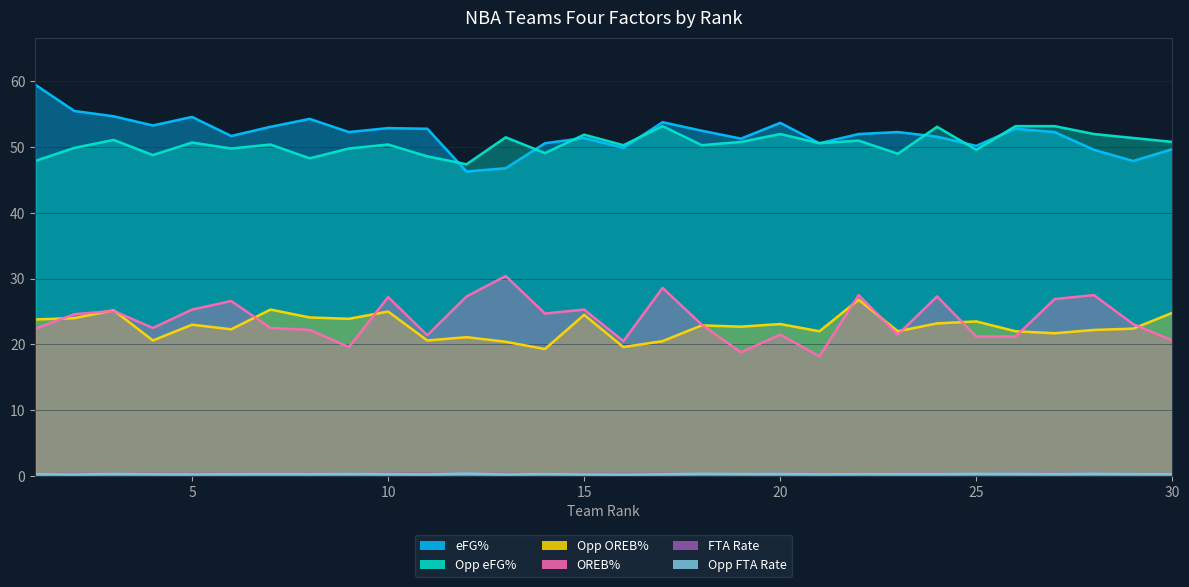

How many times do OREB% and Opp OREB% cross each other?

12